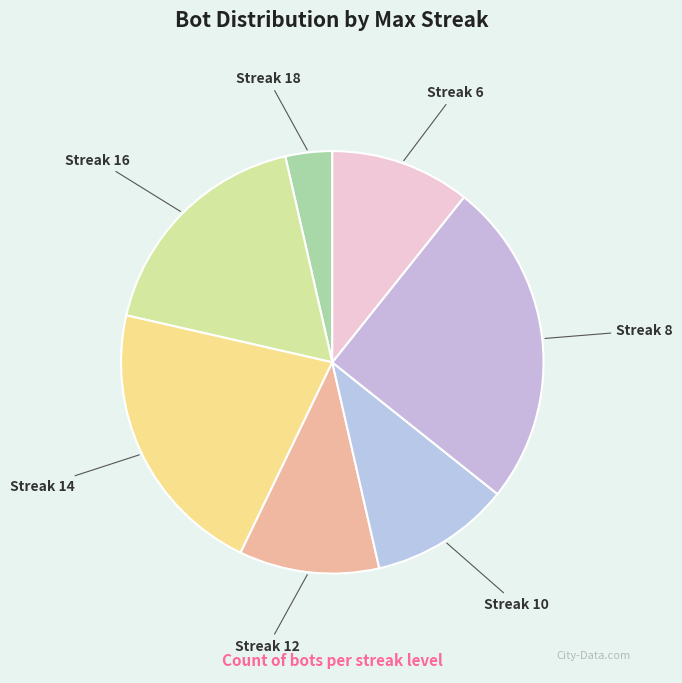

True or false: Streak 16 accounts for 18% of the total.

True